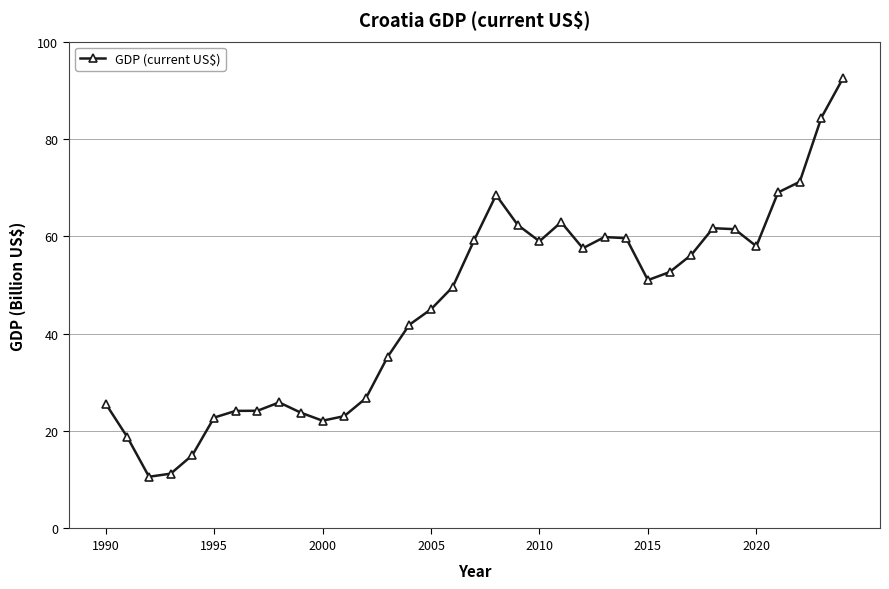

What is the smallest value displayed?

10.6